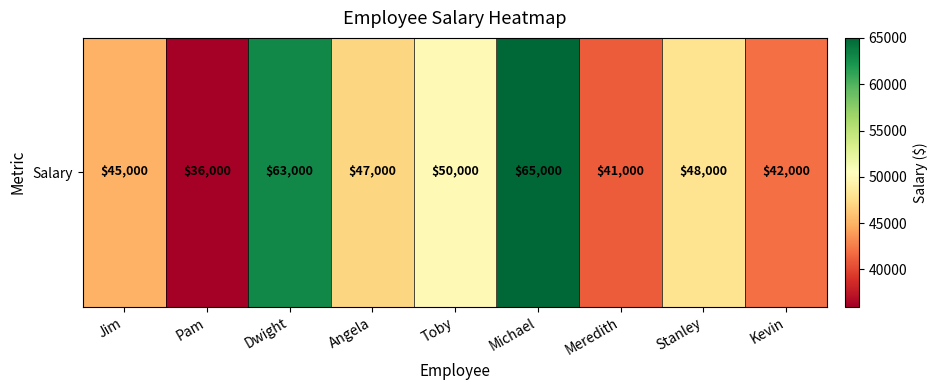

What is the sum of the values at Angela and Pam?

83000